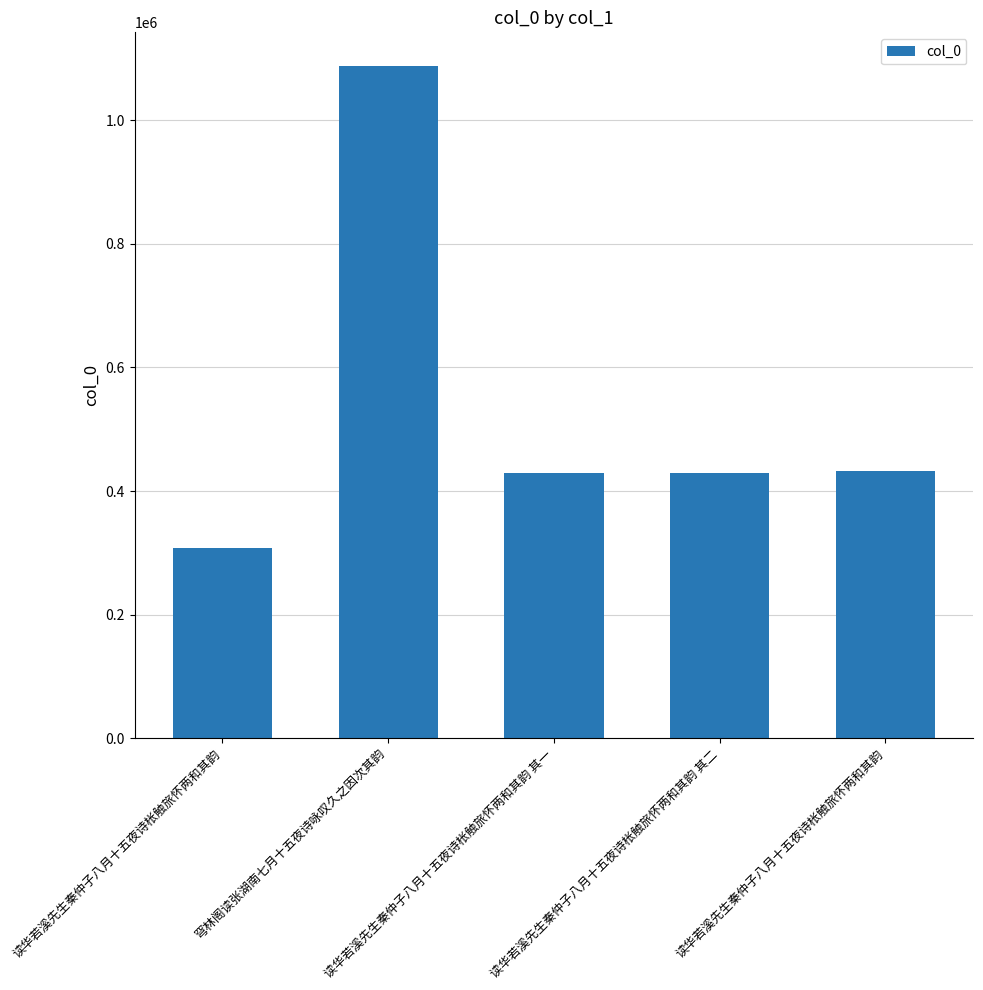

Does the chart contain any negative values?

No